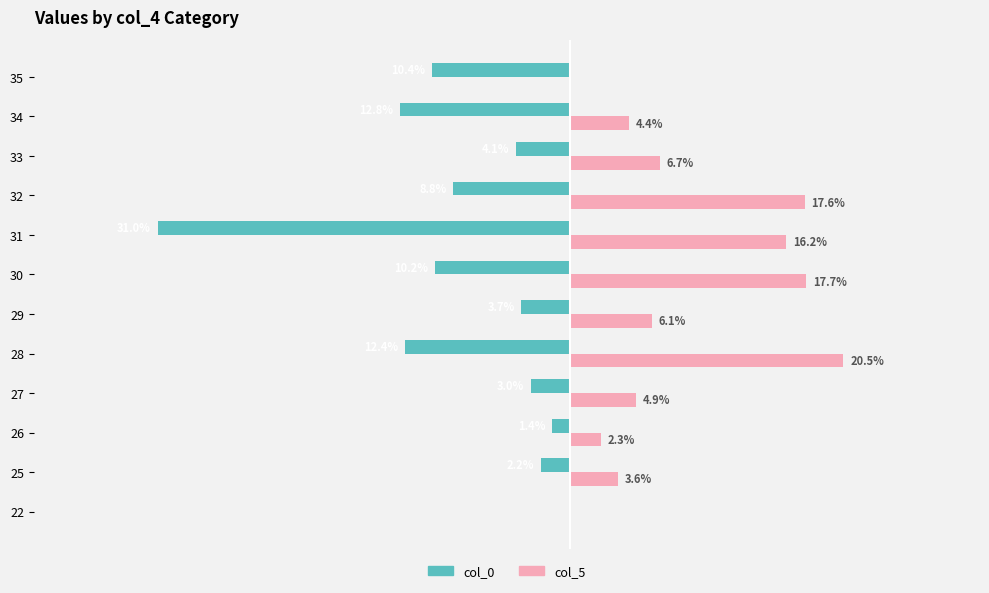

What is the value of the col_5 (right) bar at the 3rd from the left?

2.3